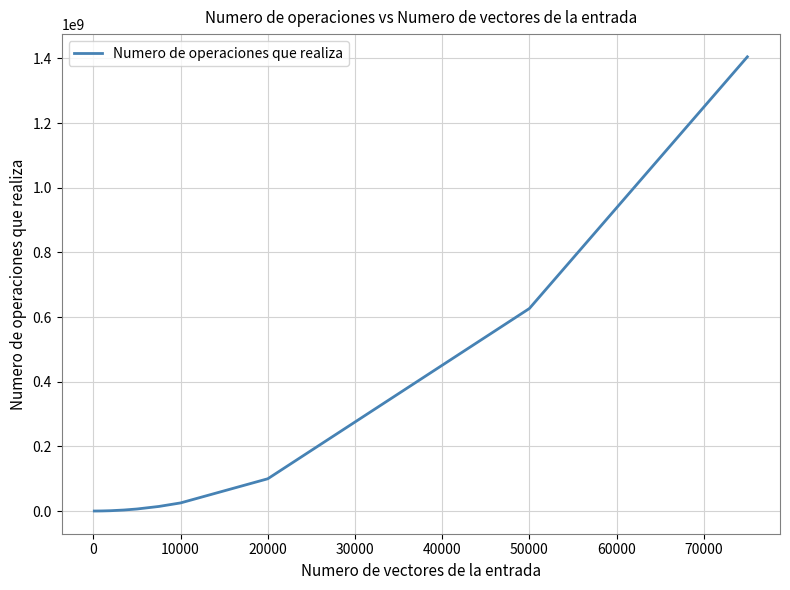

Does the chart display data point markers on the line(s)?

No